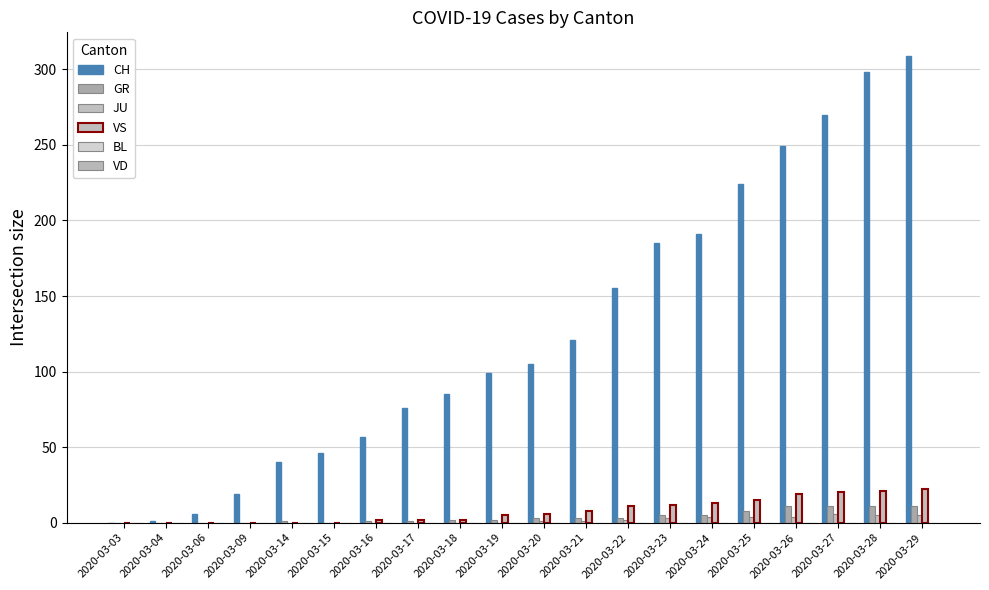

Reading left to right, list all the values displayed in this chart.

CH: 0	1	6	19	40	46	57	76	85	99	105	121	155	185	191	224	249	270	298	309
GR: 0	0	0	0	1	0	1	1	2	2	3	3	3	5	5	8	11	11	11	11
JU: 0	0	0	0	0	0	0	0	0	0	1	1	2	3	4	4	4	6	5	5
VS: 0	0	0	0	0	0	2	2	2	5	6	8	11	12	13	15	19	20	21	22
BL: 0	0	0	0	0	0	0	0	0	0	0	0	0	0	0	0	0	0	0	0
VD: 0	0	0	0	0	0	0	0	0	0	0	0	0	0	0	0	0	0	0	0